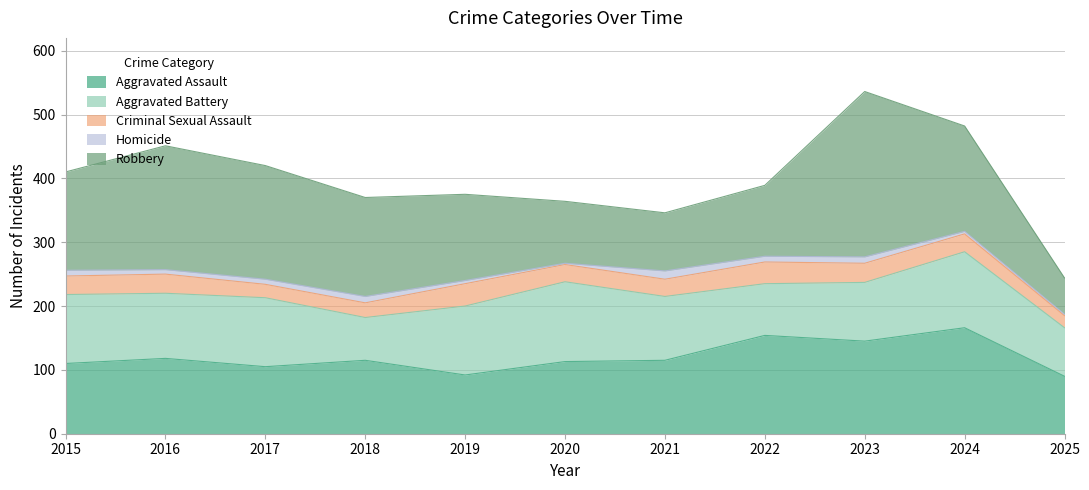

How many lines are shown in the chart?

5